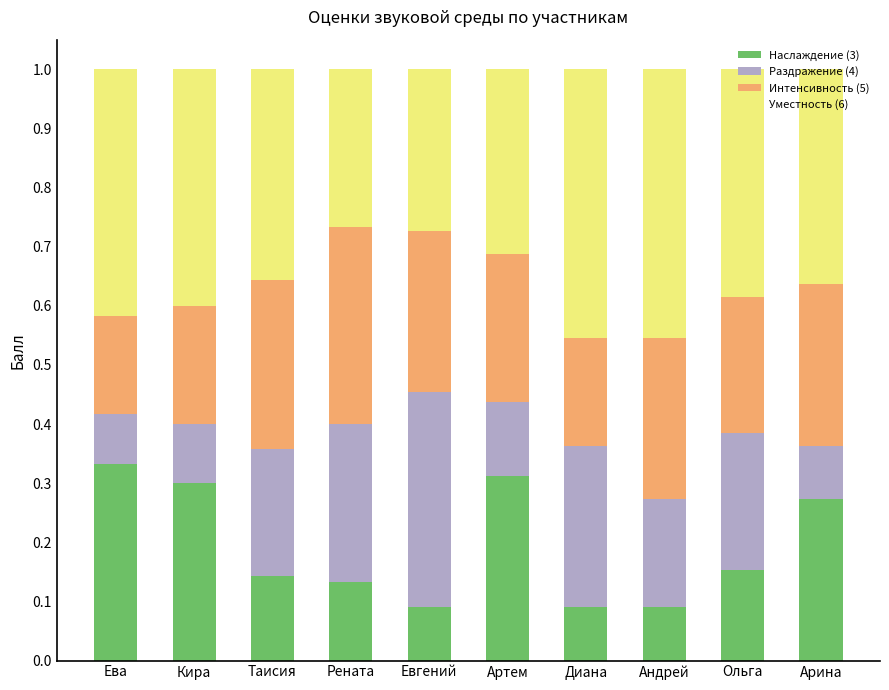

What is the total value across all series at Арина?

1.0